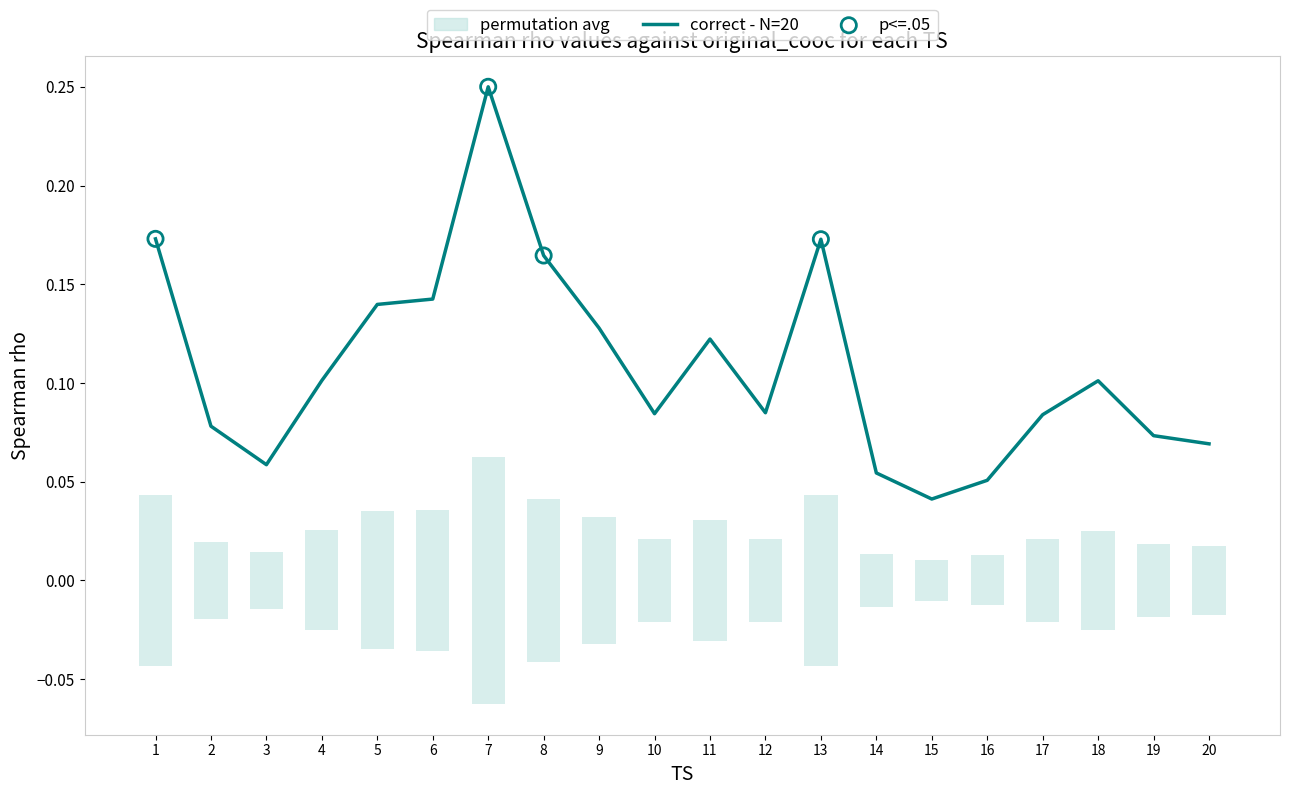

Which has a higher value, 5 or 1?

1